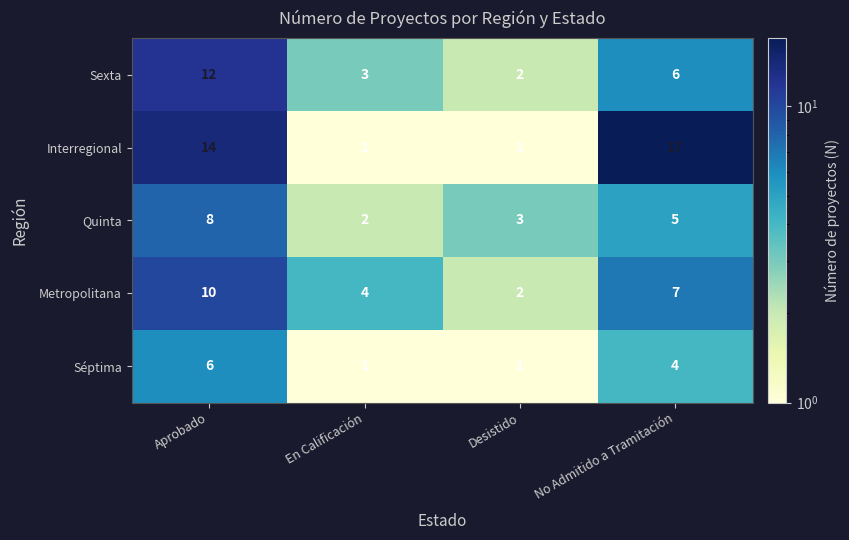

Which series has the widest spread of values?

Interregional